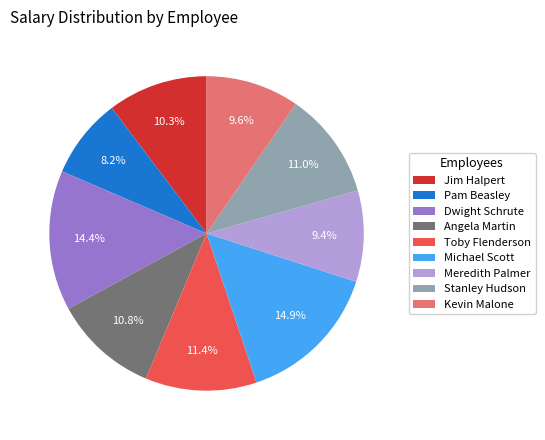

The Angela Martin slice represents 24% of the pie. True or false?

False